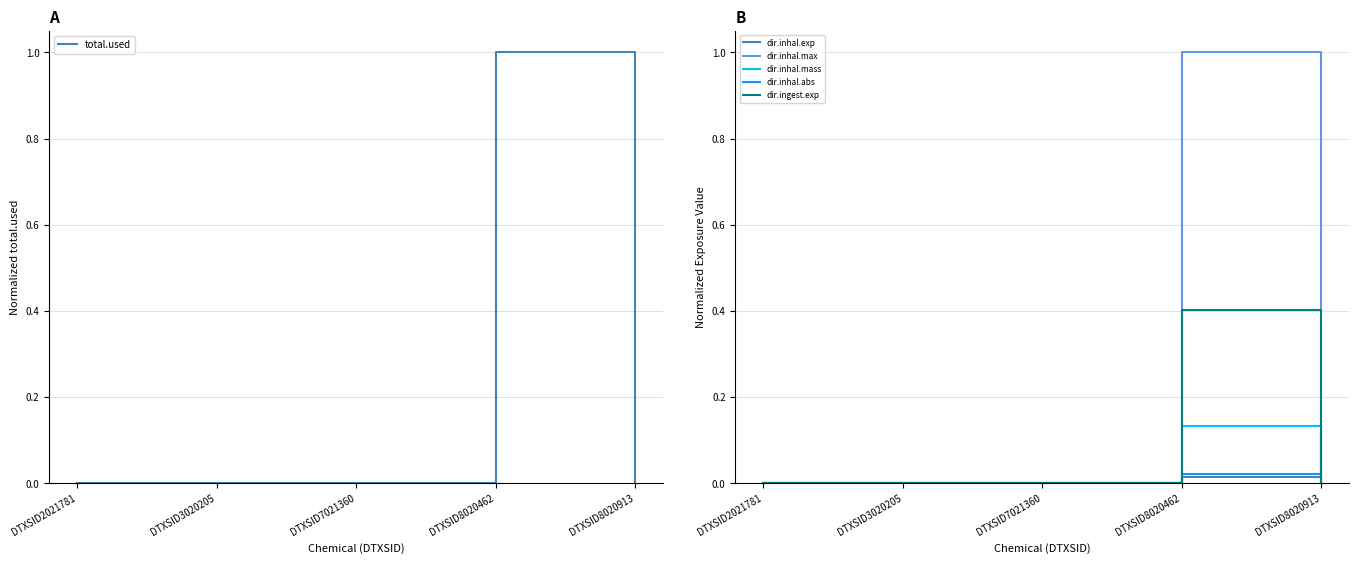

True or false: dir.inhal.mass and dir.inhal.abs cross at least once.

False